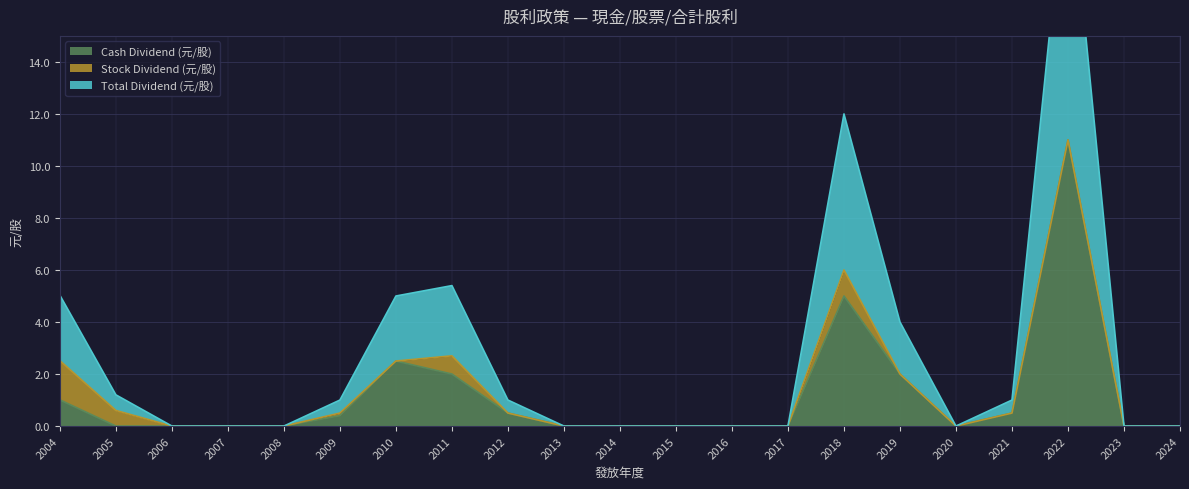

At which label does Cash Dividend (元/股) reach its peak?

2022